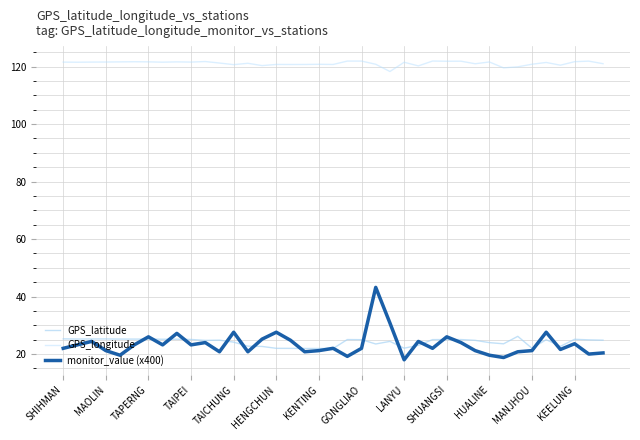

At which label does GPS_longitude first exceed 121?

SHIHMAN